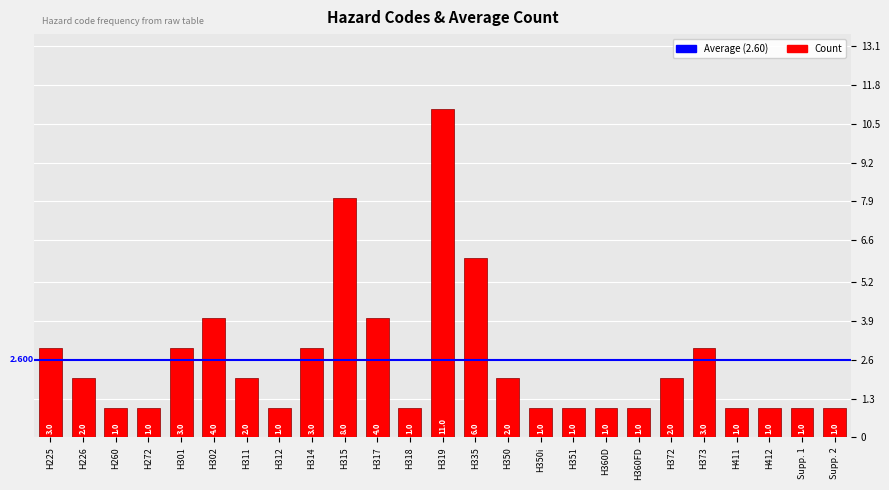

Count the number of data series in this chart.

1